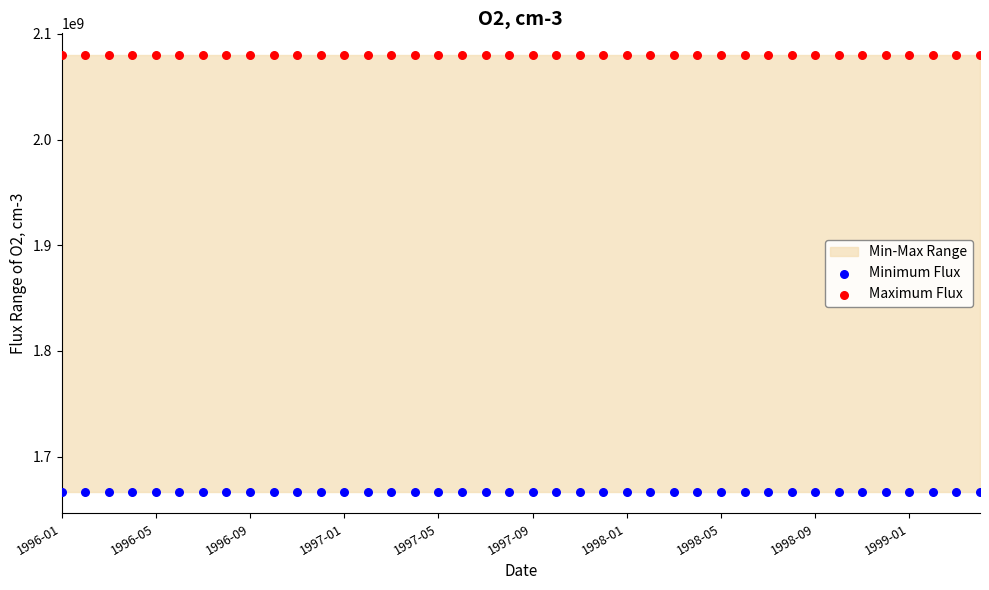

Which series contains the highest Y value?

Maximum Flux